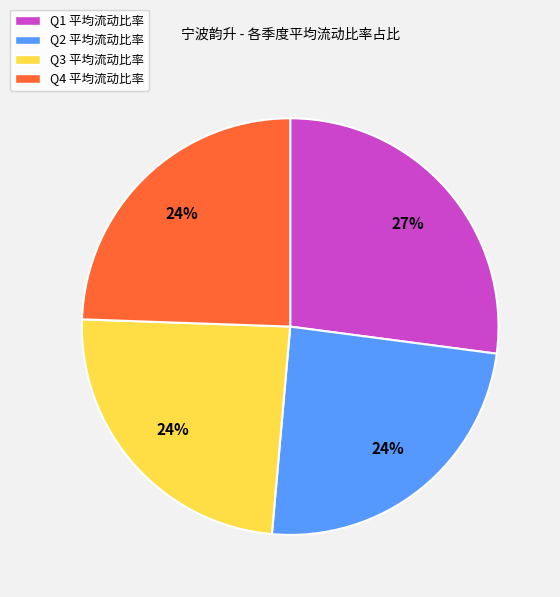

To the nearest percent, what percentage of the pie is Q2 平均流动比率?

24%